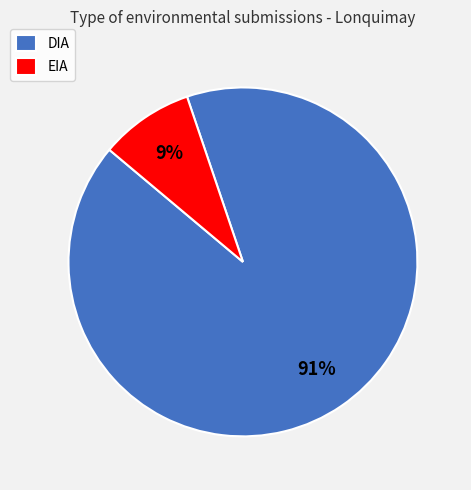

Rank the categories by value from lowest to highest.

EIA, DIA